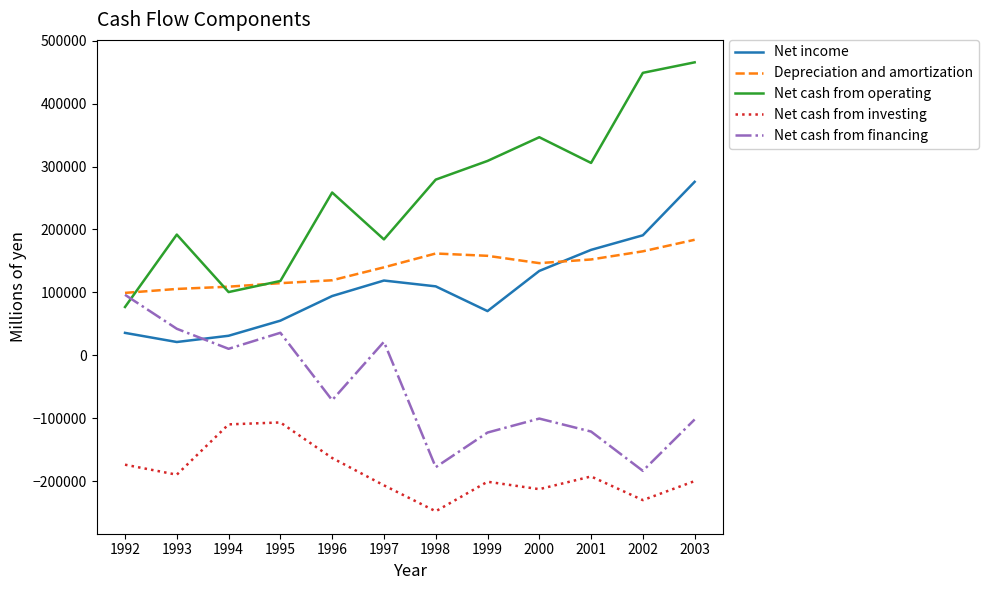

What is the lowest value of the Net cash from financing series?

-183714